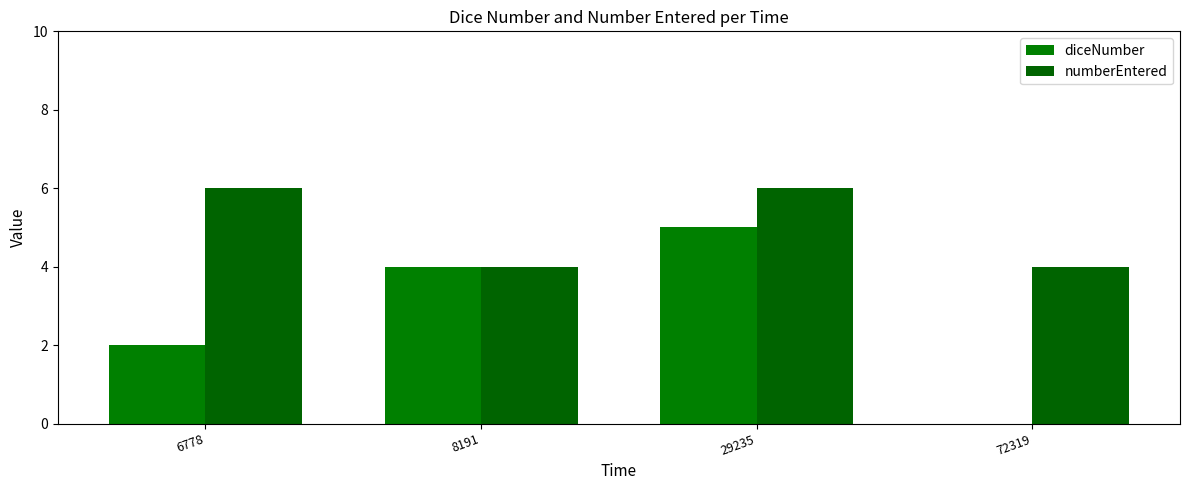

Which has a higher value, 6778 or 72319?

6778